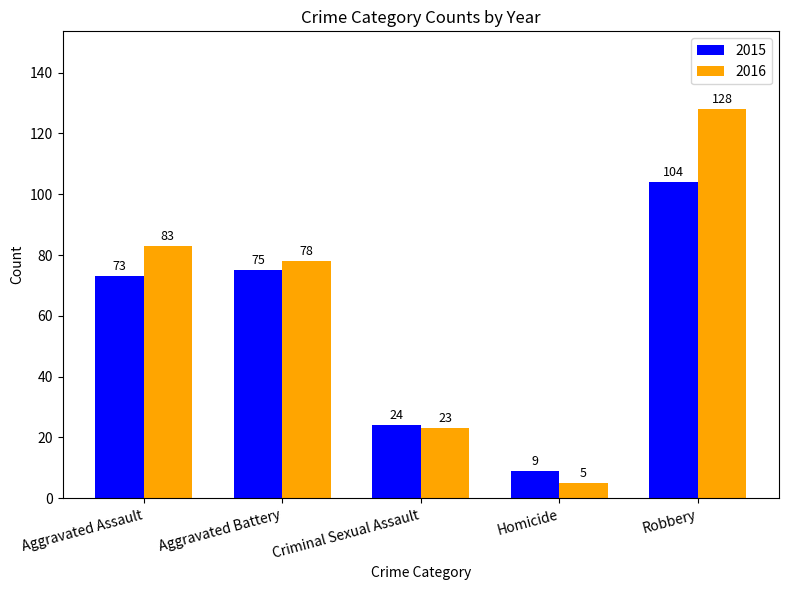

Are the bars horizontal?

No